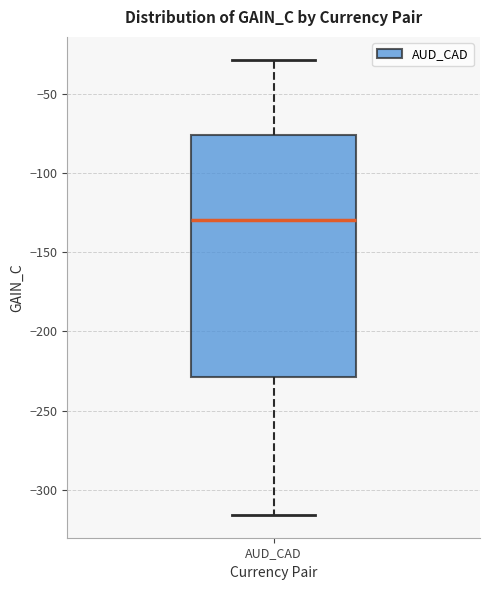

Where does the upper whisker of the box for AUD_CAD end on the y-axis? The values are not printed on the chart, so give them approximately, as read against the axis.

-30